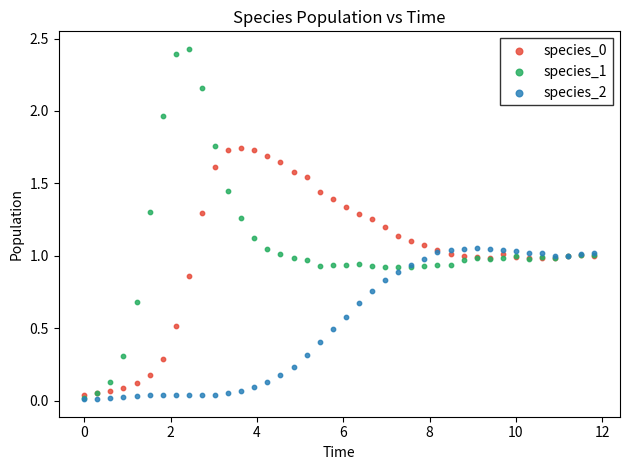

Which series reaches the maximum Y coordinate?

species_1